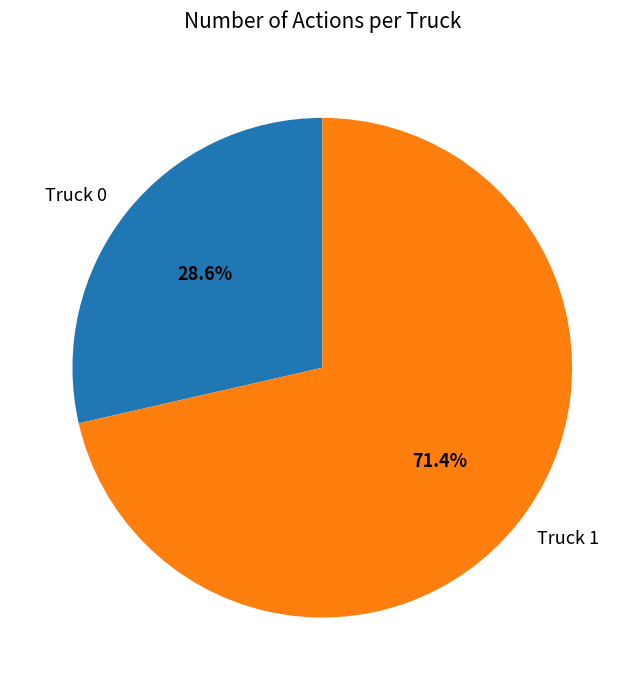

Which has a higher value, Truck 1 or Truck 0?

Truck 1